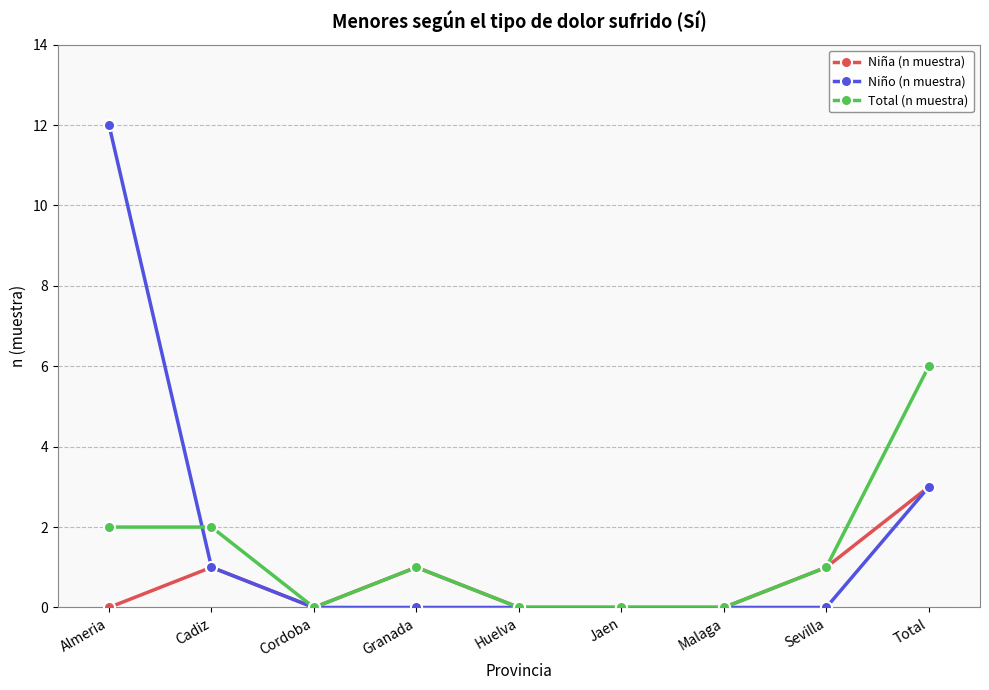

What are all the series names shown in the legend?

Niña (n muestra), Niño (n muestra), Total (n muestra)